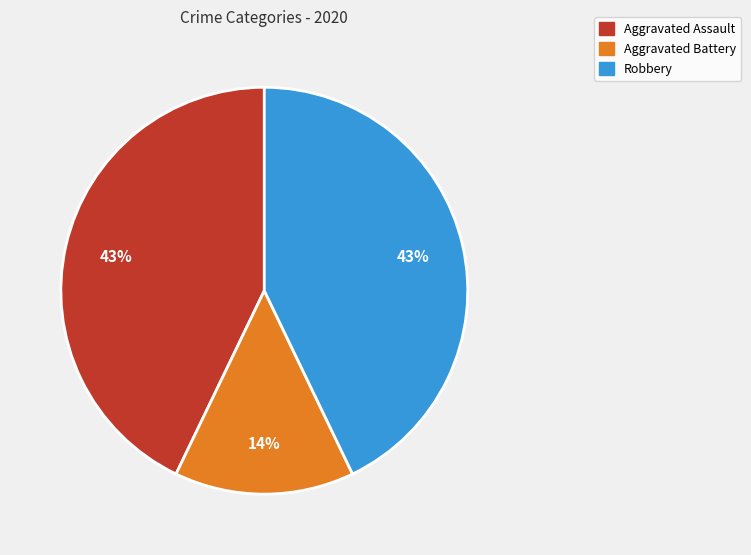

To the nearest percent, what is the difference between the largest and smallest slice percentages?

29%